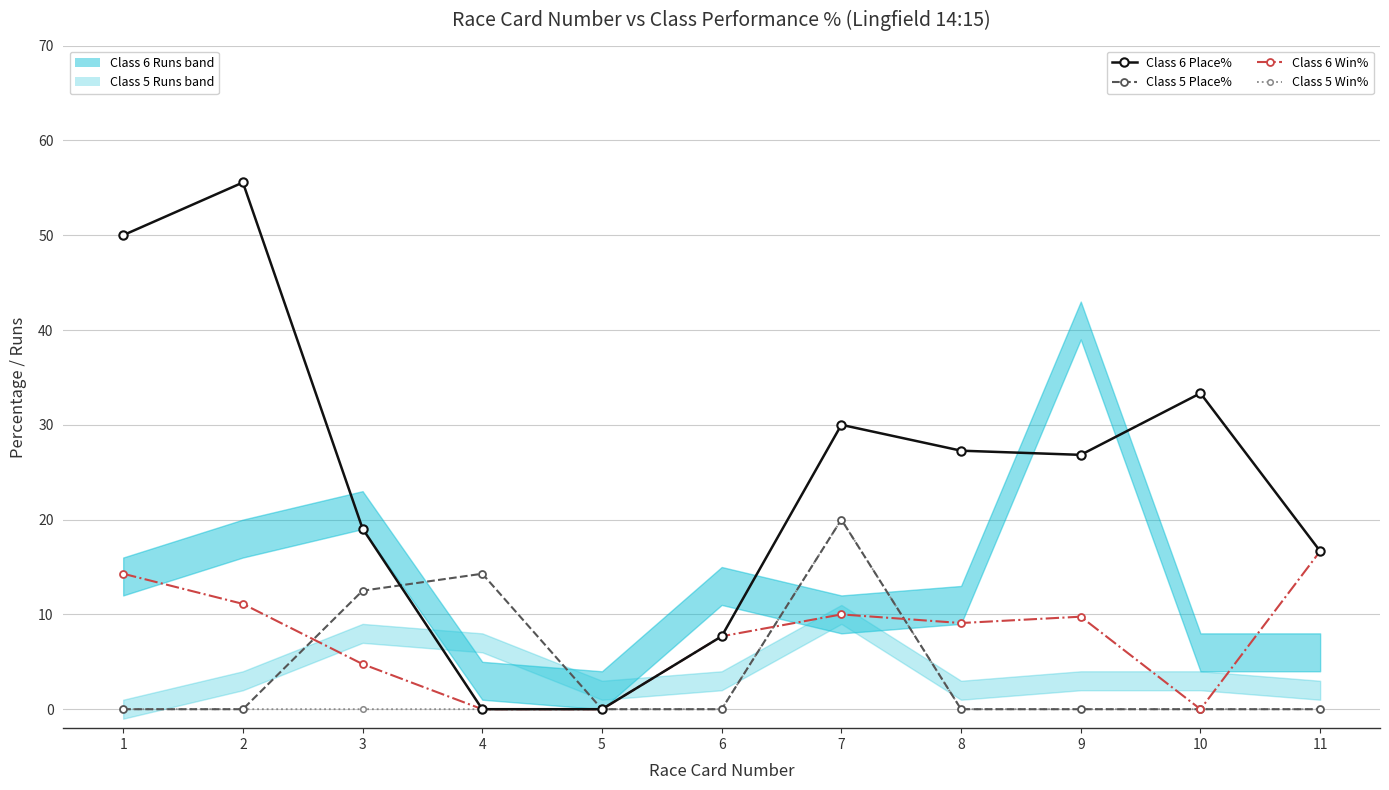

How many values in Class 5 Place% are above zero?

3